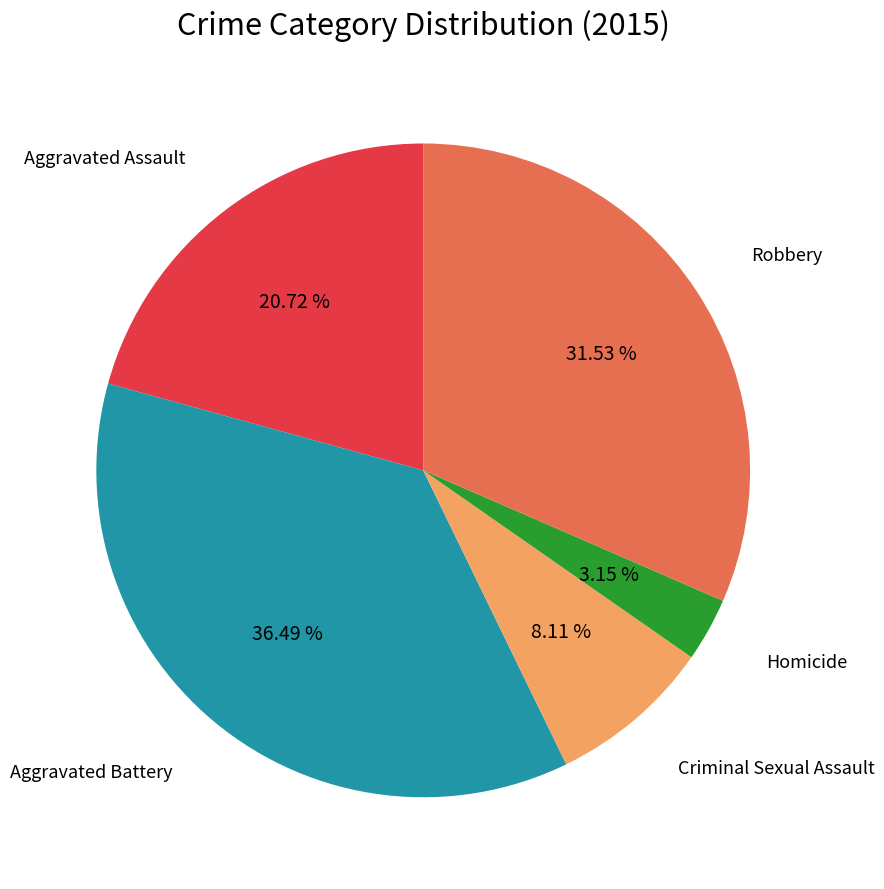

How many slices are in this pie chart?

5